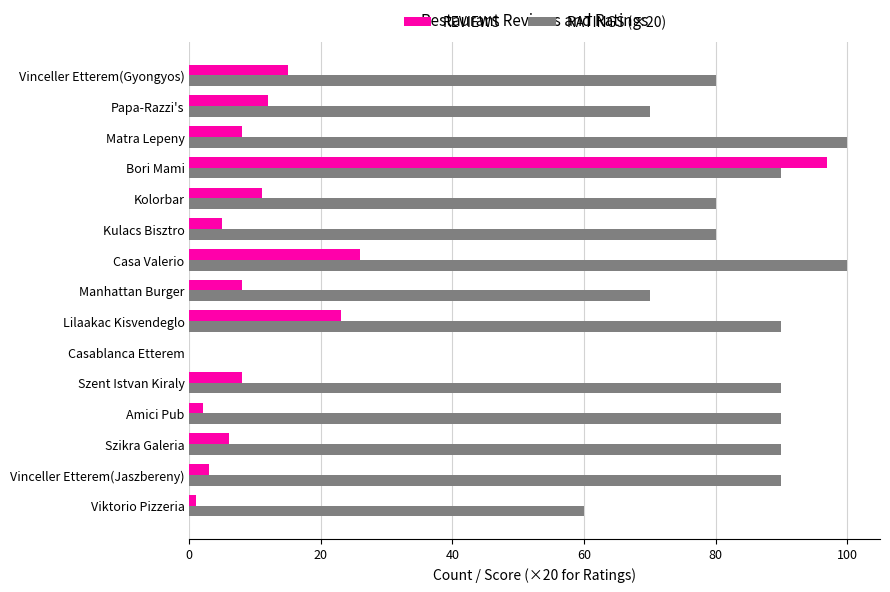

The RATINGS (×20) series shows 80 at Kolorbar. True or false?

True